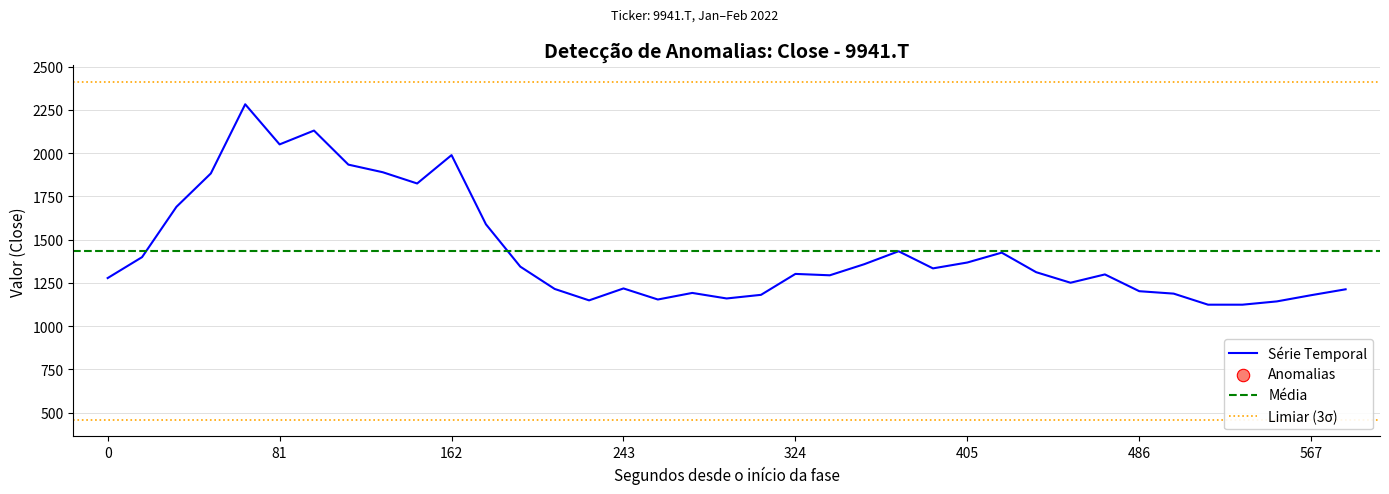

What is the lowest value of the Série Temporal series?

1124